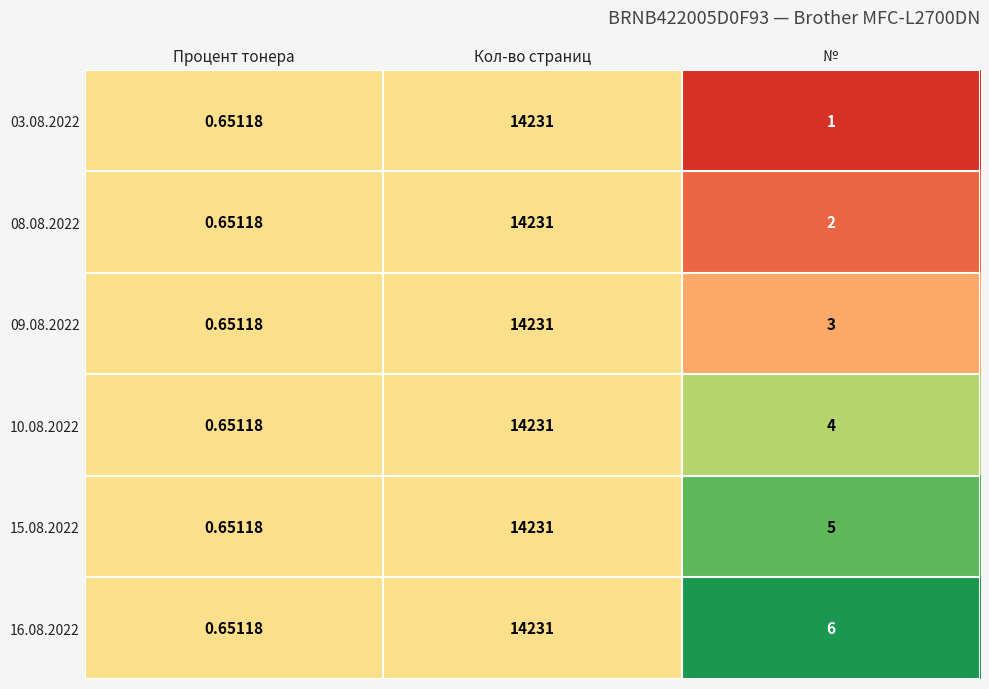

At which label does 10.08.2022 first exceed 4?

Кол-во страниц